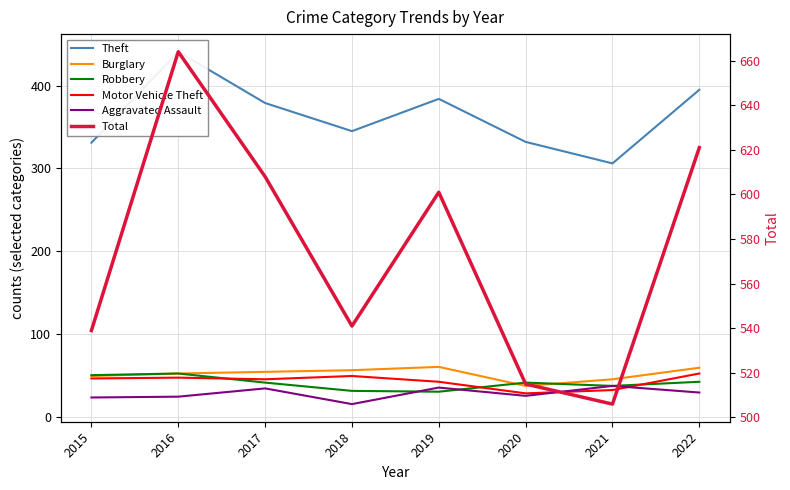

Reading left to right, what are all the values shown in this chart?

Theft: 331	441	379	345	384	332	306	395
Burglary: 49	52	54	56	60	37	45	59
Robbery: 50	52	41	31	30	41	37	42
Motor Vehicle Theft: 46	47	45	49	42	28	32	52
Aggravated Assault: 23	24	34	15	35	25	37	29
Total: 539	664	608	541	601	515	506	621